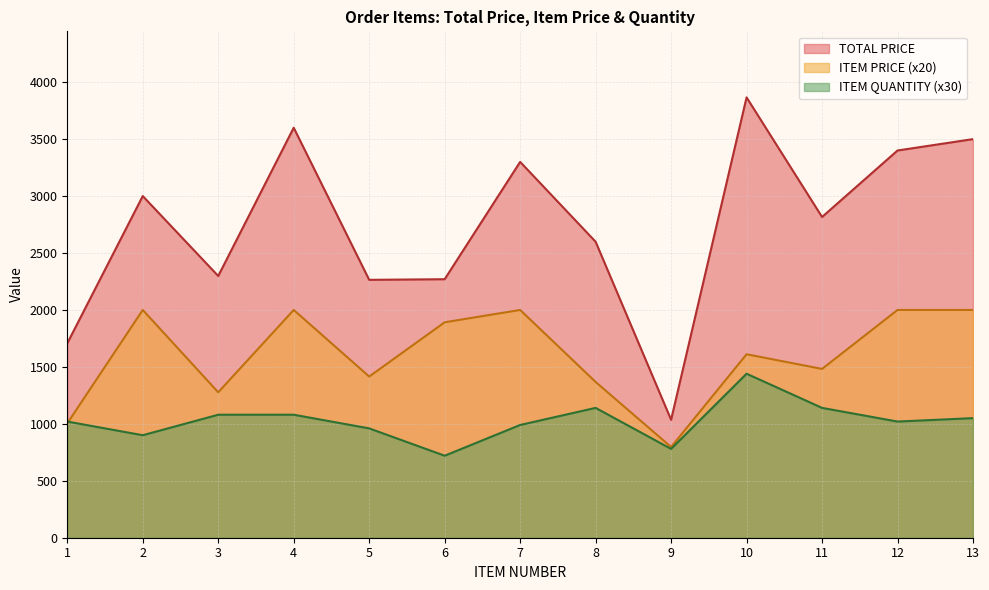

How many data points does each series have?

13